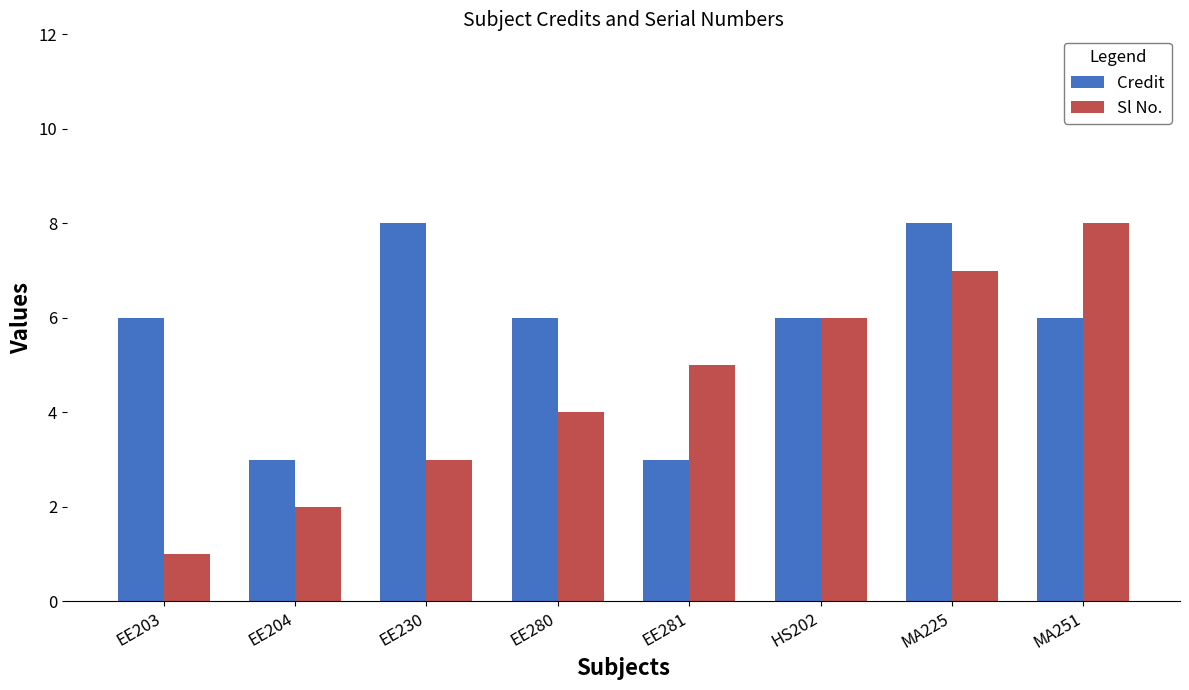

At how many categories does at least one series exceed 4?

7